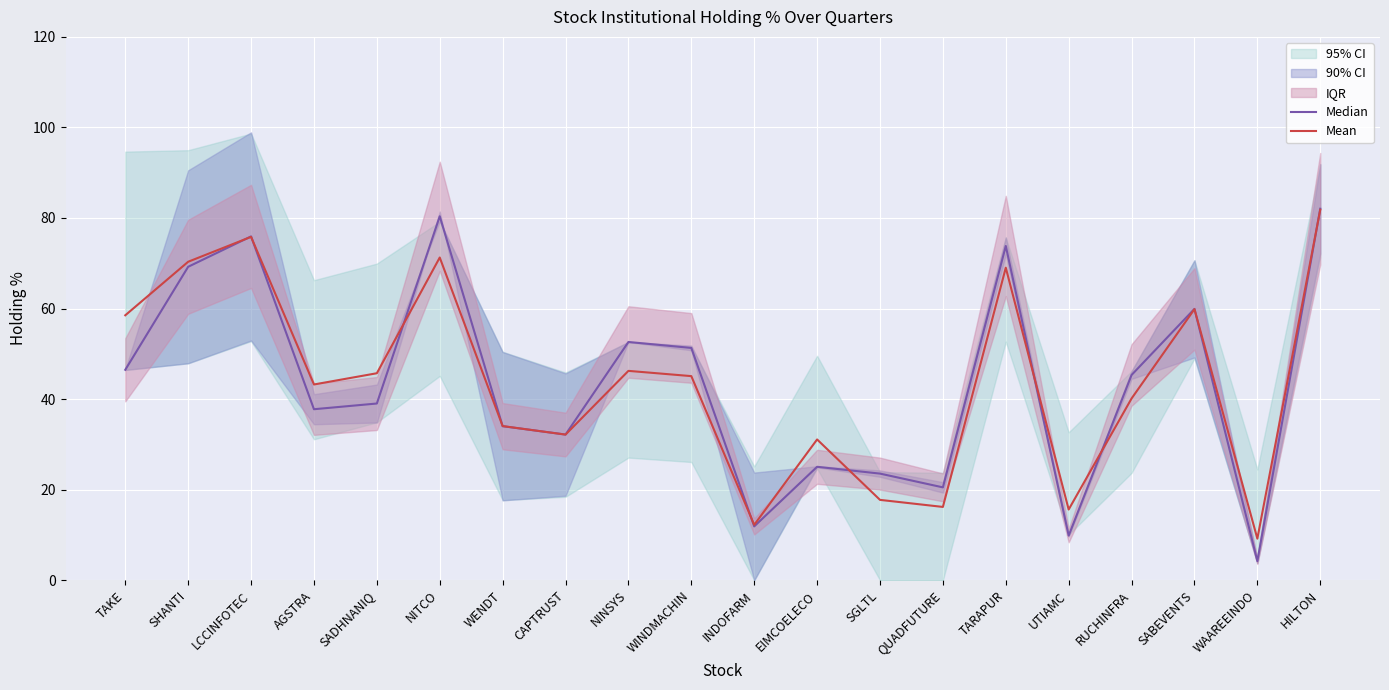

After their last crossing, which series has the higher values: Median or Mean?

Median